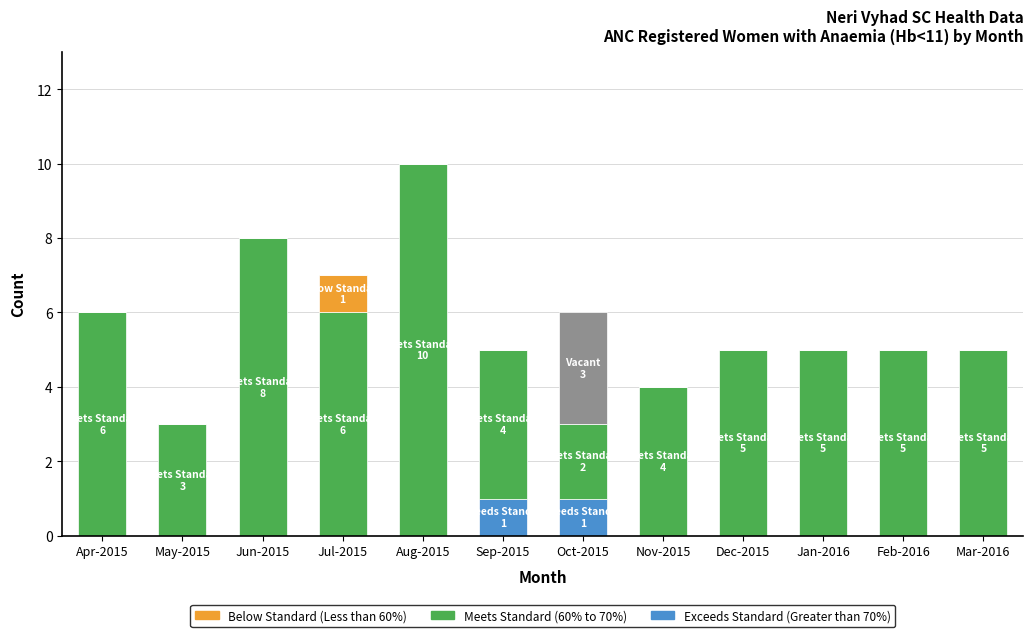

At which category is the sum across all series the highest?

Aug-2015